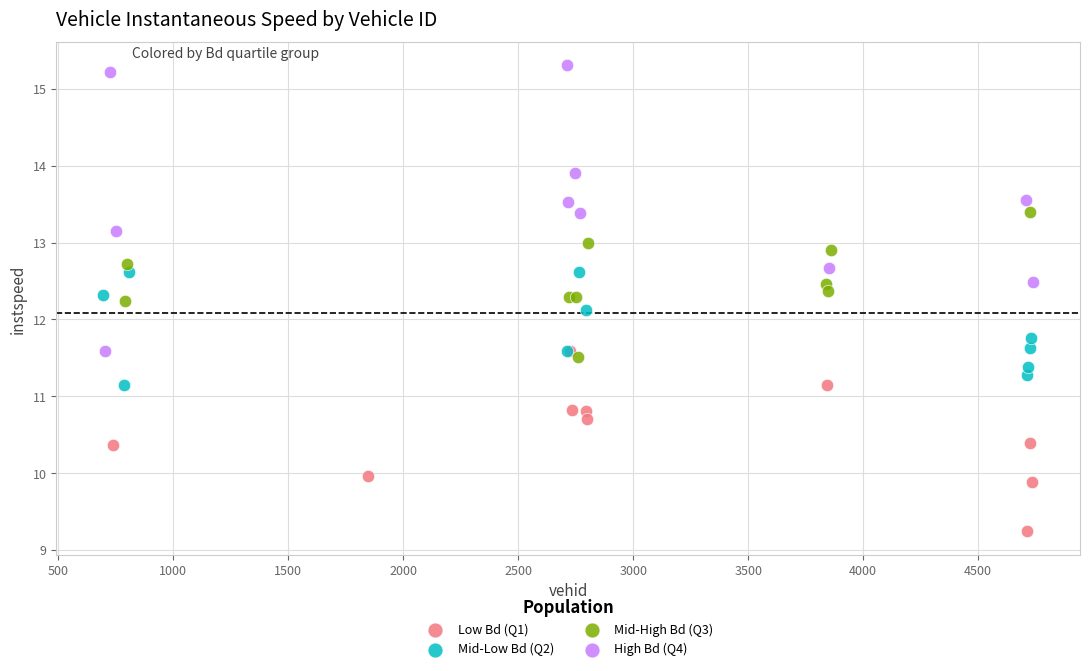

Which series has the widest spread of Y values?

High Bd (Q4)